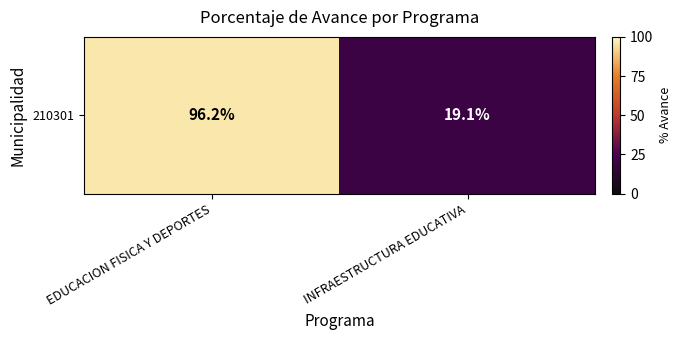

What is the difference between the values at EDUCACION FISICA Y DEPORTES and INFRAESTRUCTURA EDUCATIVA?

77.1